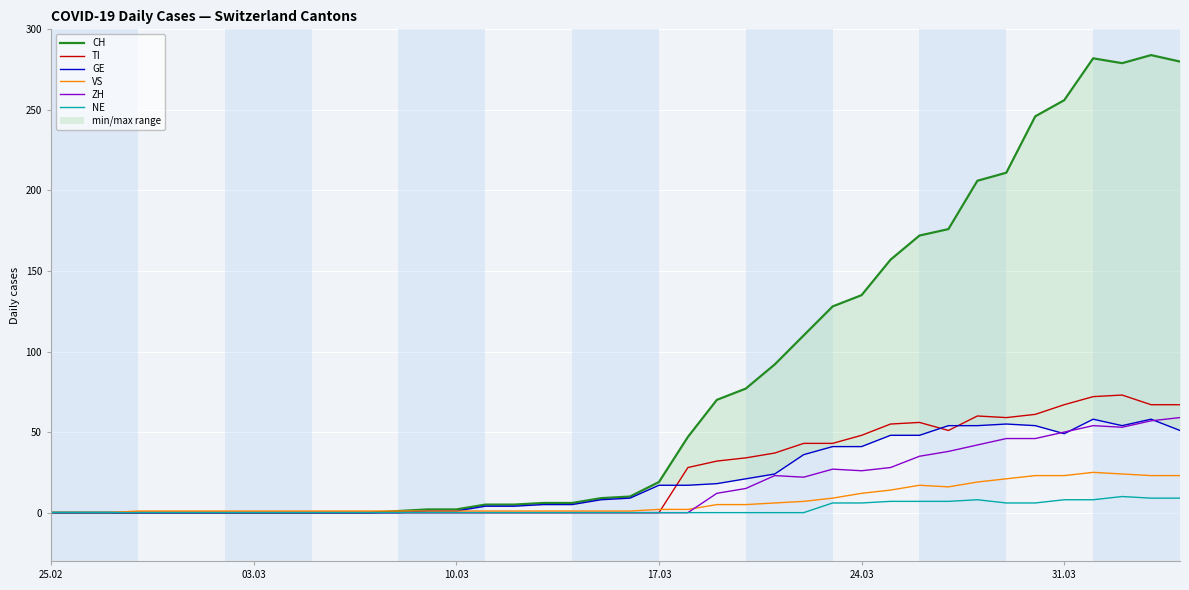

What is the highest value of the TI series?

73